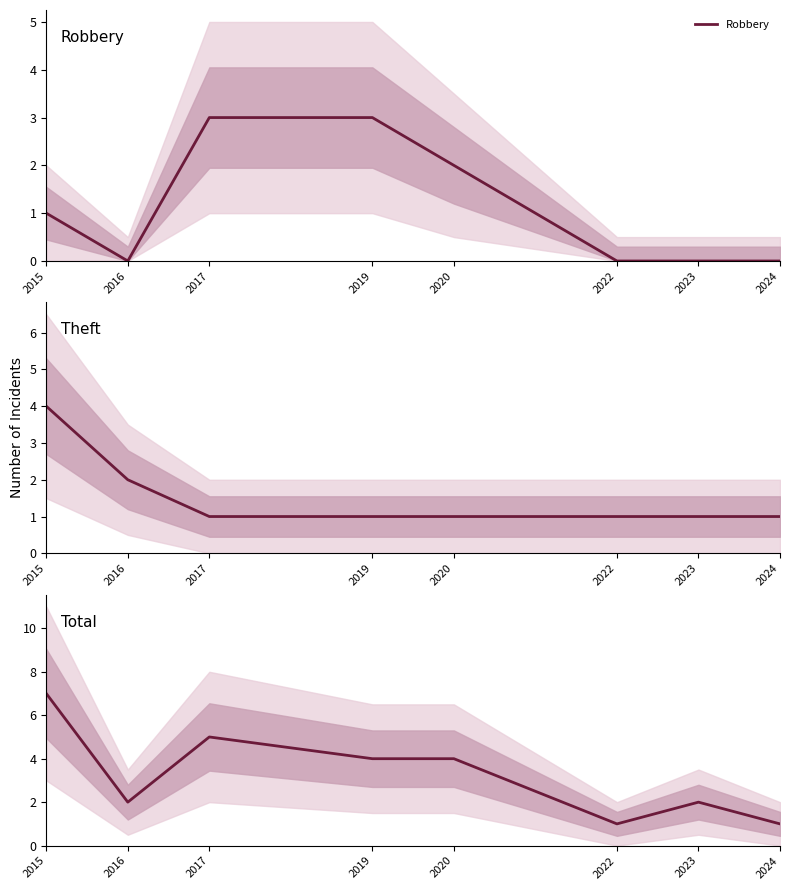

What is the lowest value of the Total series?

1